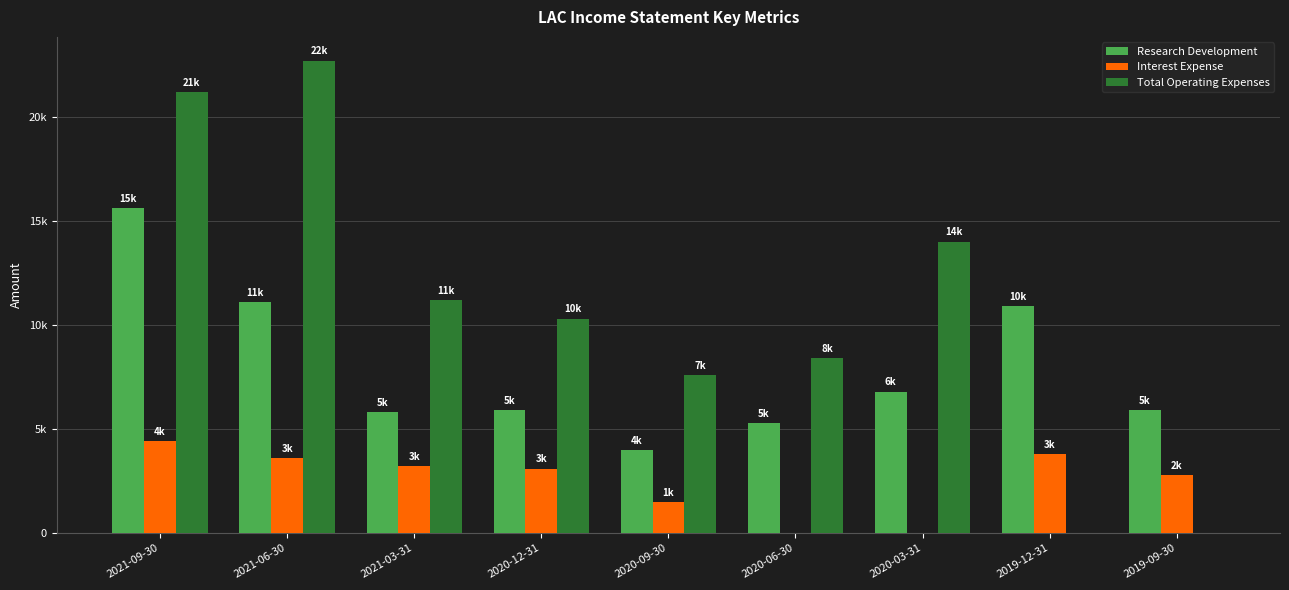

What are all the series names shown in the legend?

Research Development, Interest Expense, Total Operating Expenses